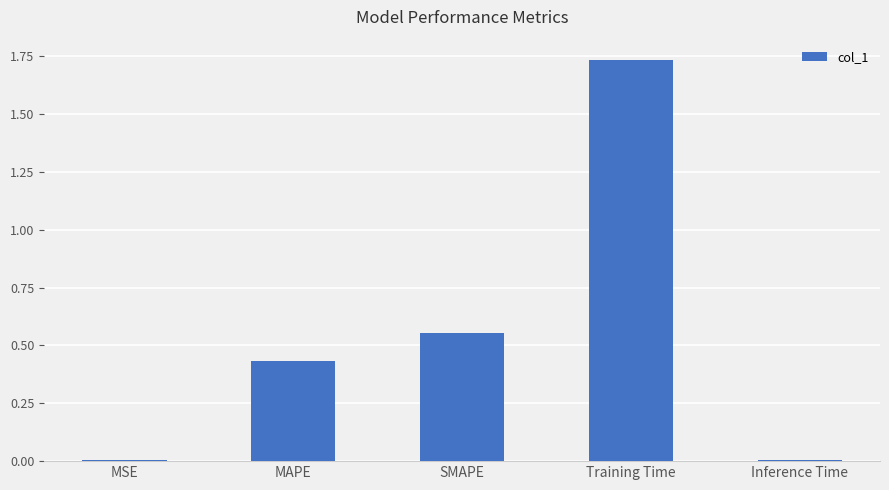

Between MSE and MAPE, which is larger?

MAPE